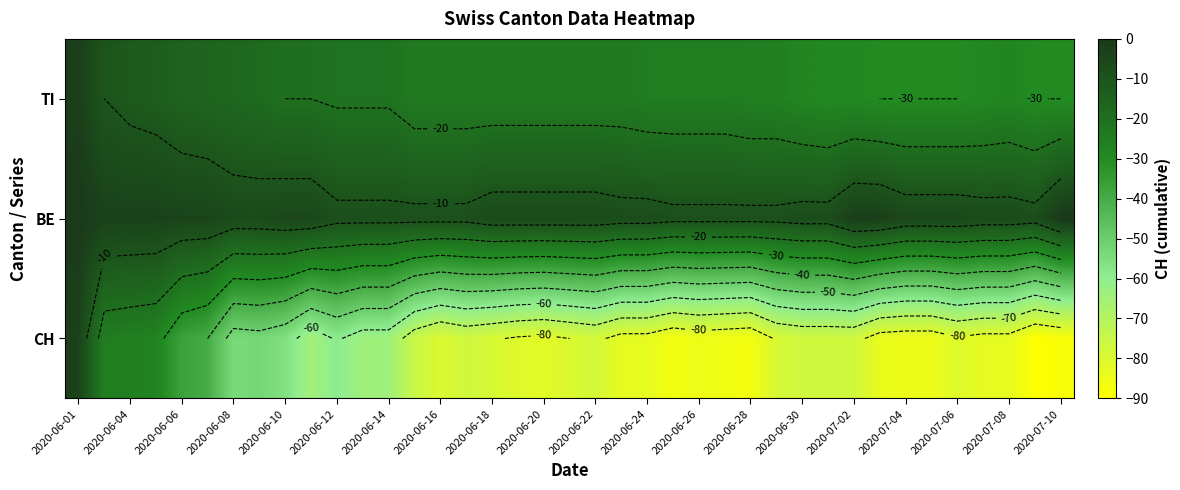

Count the number of data series in this chart.

3